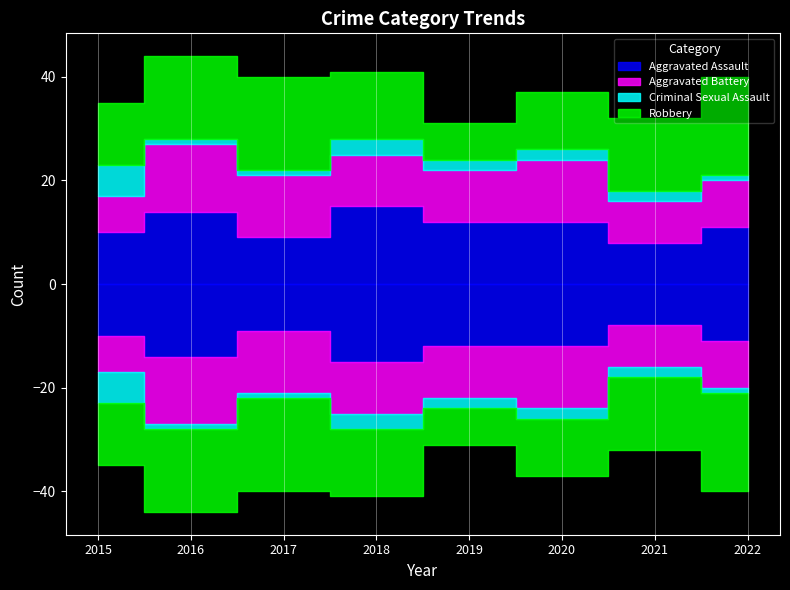

How many lines are shown in the chart?

4